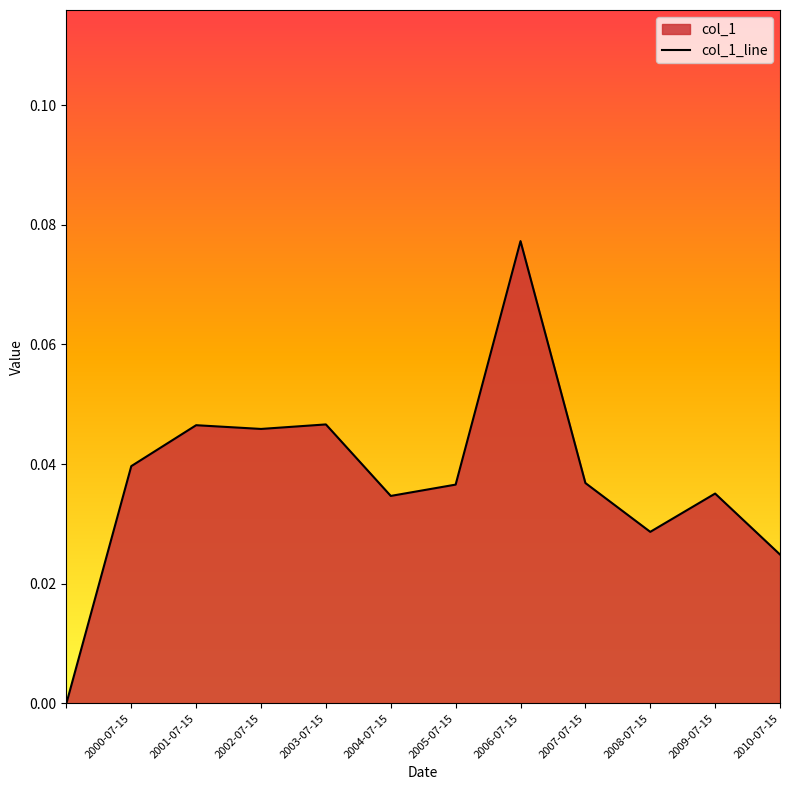

Reading left to right, transcribe all the data shown in this chart.

=0.0	2000-07-15=0.0	2001-07-15=0.0	2002-07-15=0.0	2003-07-15=0.0	2004-07-15=0.0	2005-07-15=0.0	2006-07-15=0.1	2007-07-15=0.0	2008-07-15=0.0	2009-07-15=0.0	2010-07-15=0.0